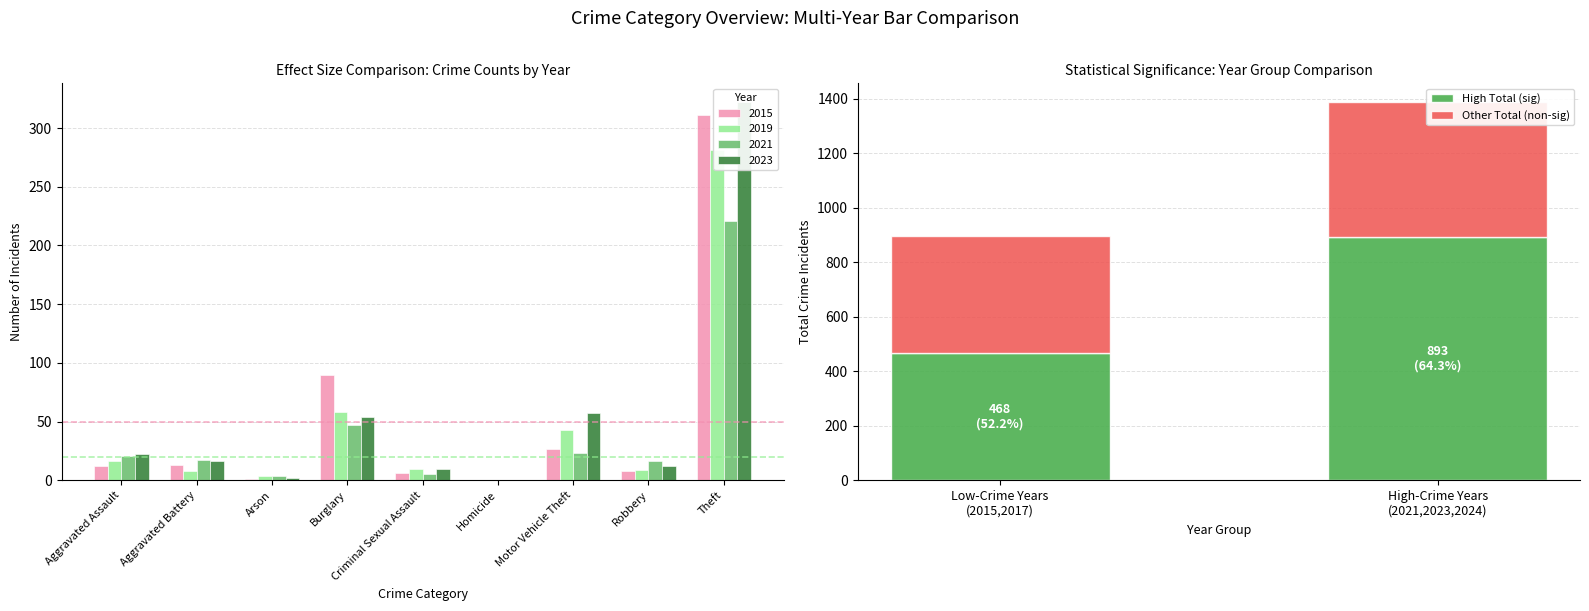

The Other Total (non-sig) series shows 248 at Low-Crime Years (2015,2017). True or false?

False